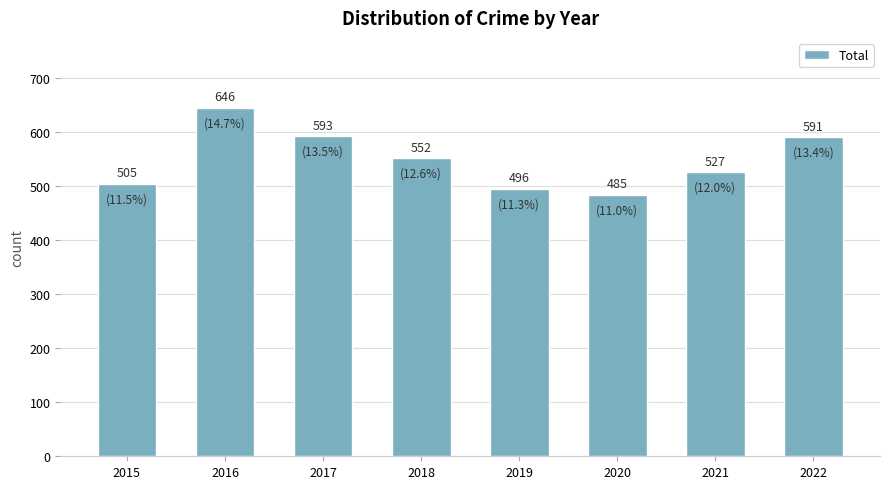

What is the value of the 3rd bar from the left?

593